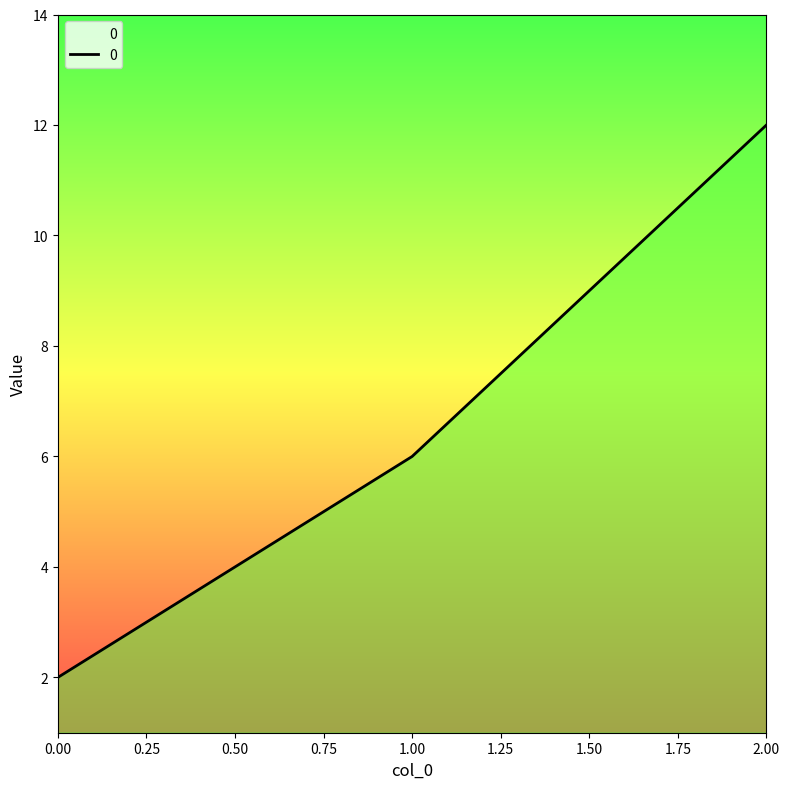

What is the average value?

7